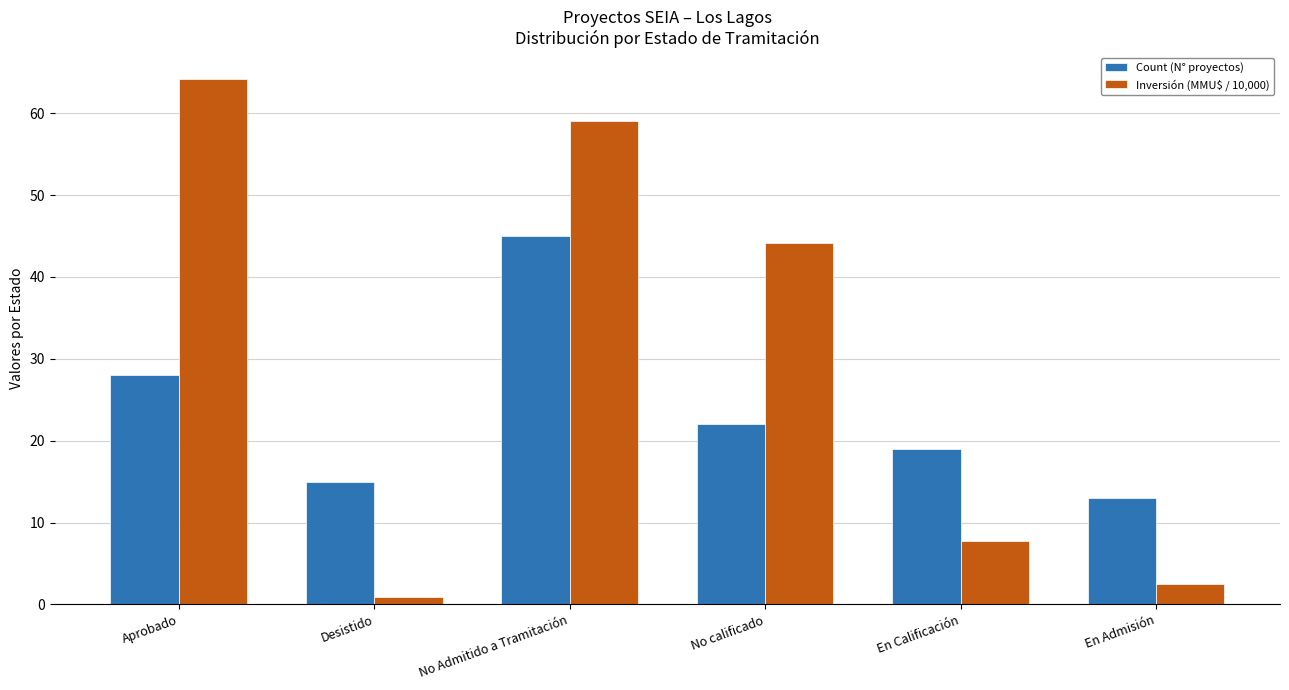

Reading left to right, what are all the values shown in this chart?

Count (N° proyectos): 28.0	15.0	45.0	22.0	19.0	13.0
Inversión (MMU$ / 10,000): 64.2	0.9	59.0	44.2	7.7	2.5